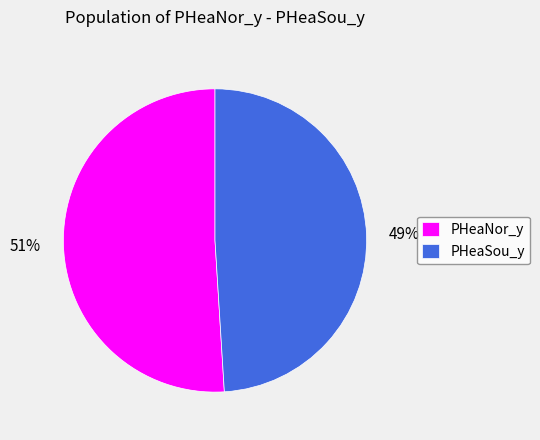

Does PHeaNor_y account for over 50% of the chart?

Yes